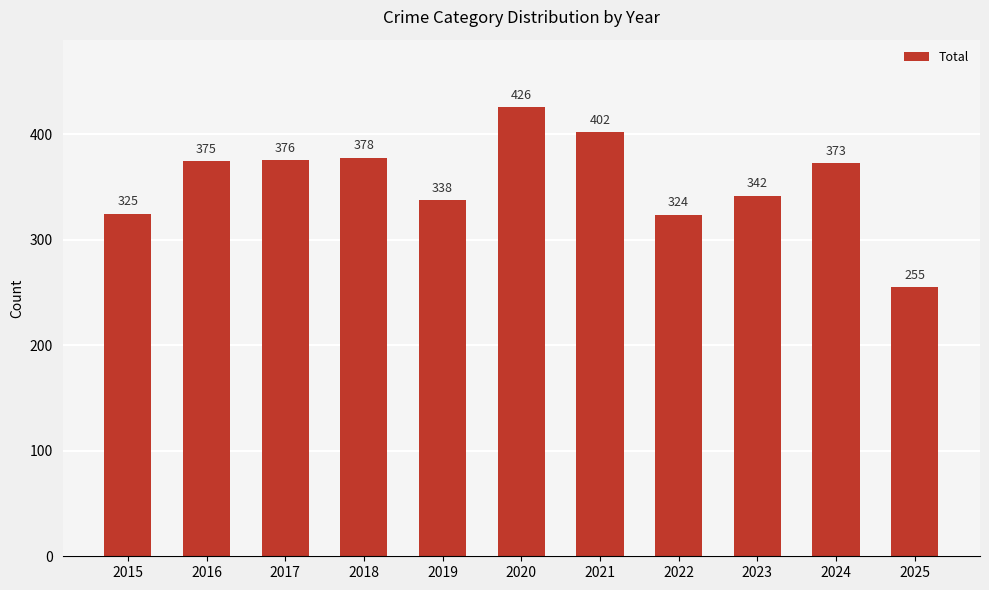

Count the number of categories in the chart.

11